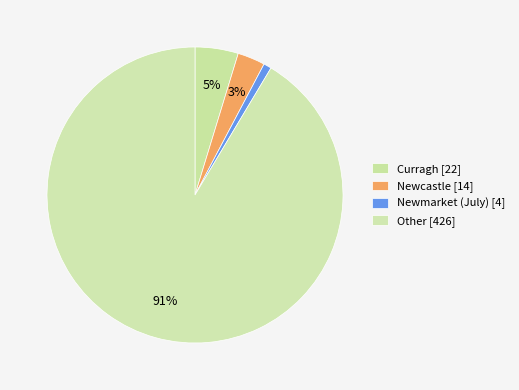

How many segments does this pie chart have?

4